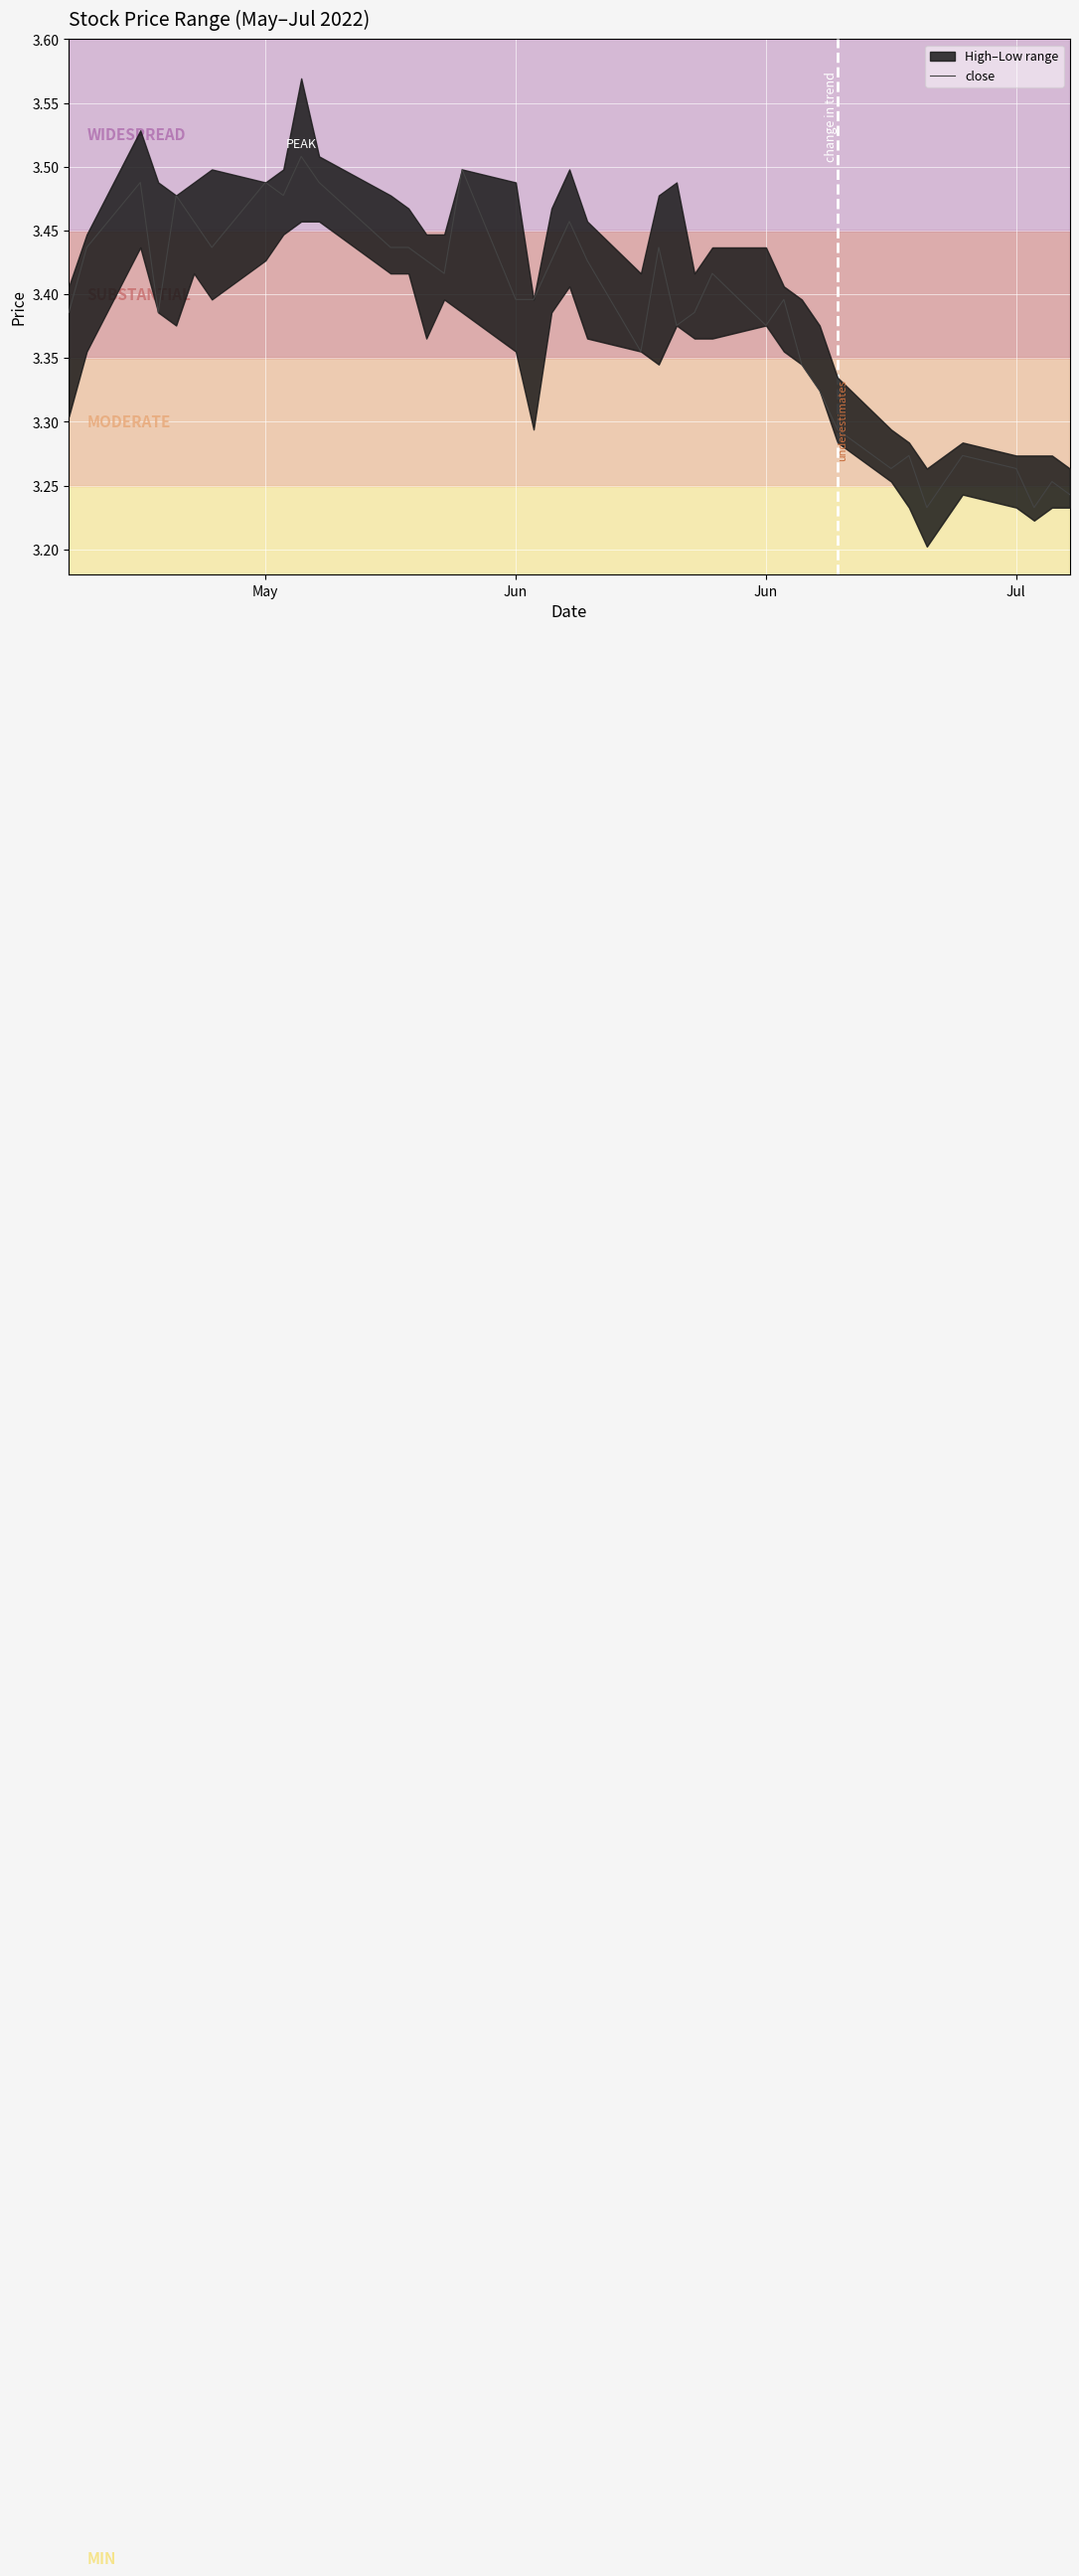

Count the values in the range 3 to 4.

40